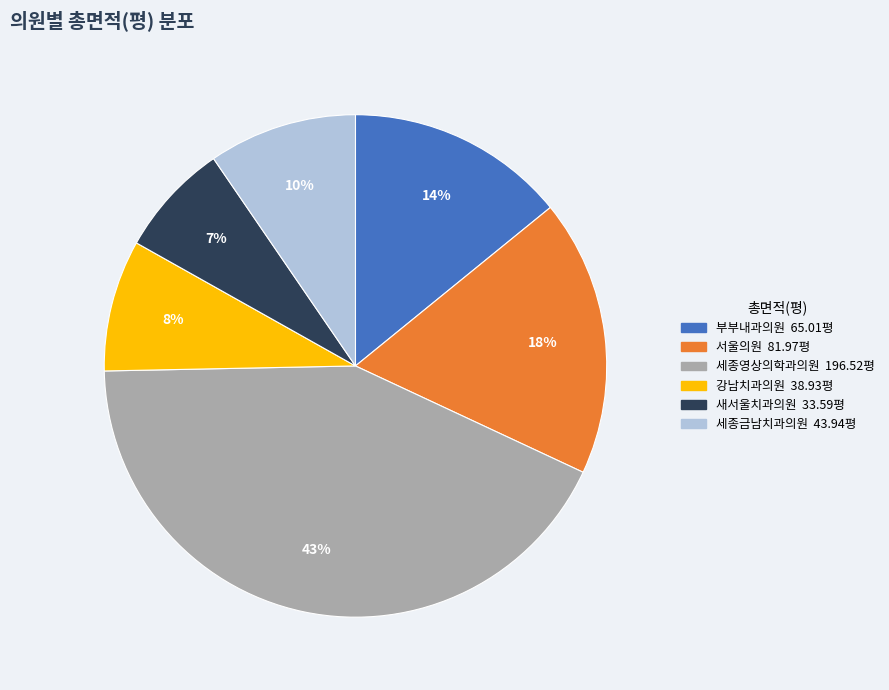

Is the sum of 서울의원 and 세종영상의학과의원 greater than half?

Yes